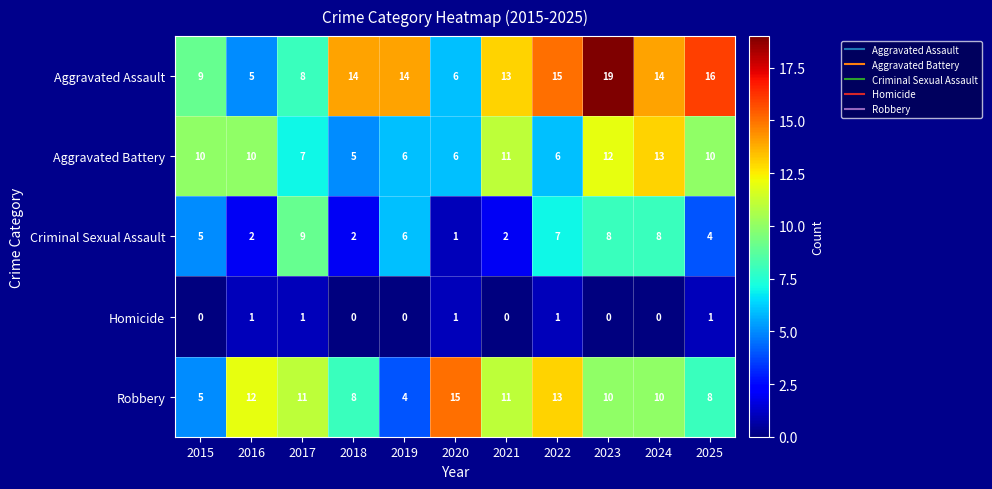

What is the approximate value of Aggravated Battery at 2022?

6